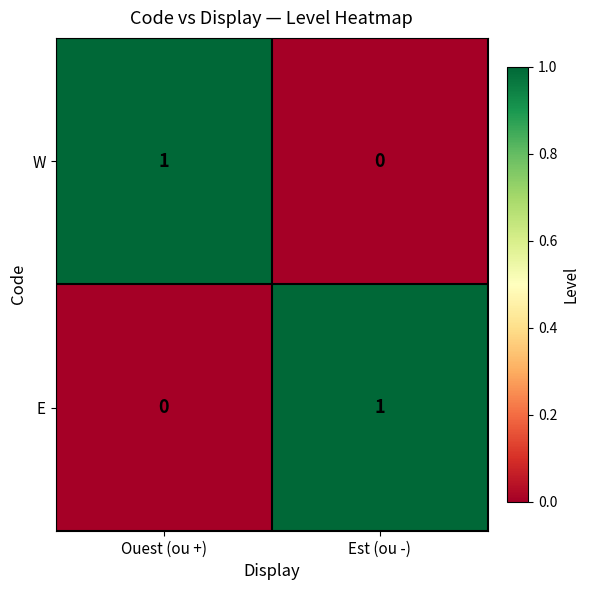

Rank the series at Est (ou -) from lowest to highest value.

W, E